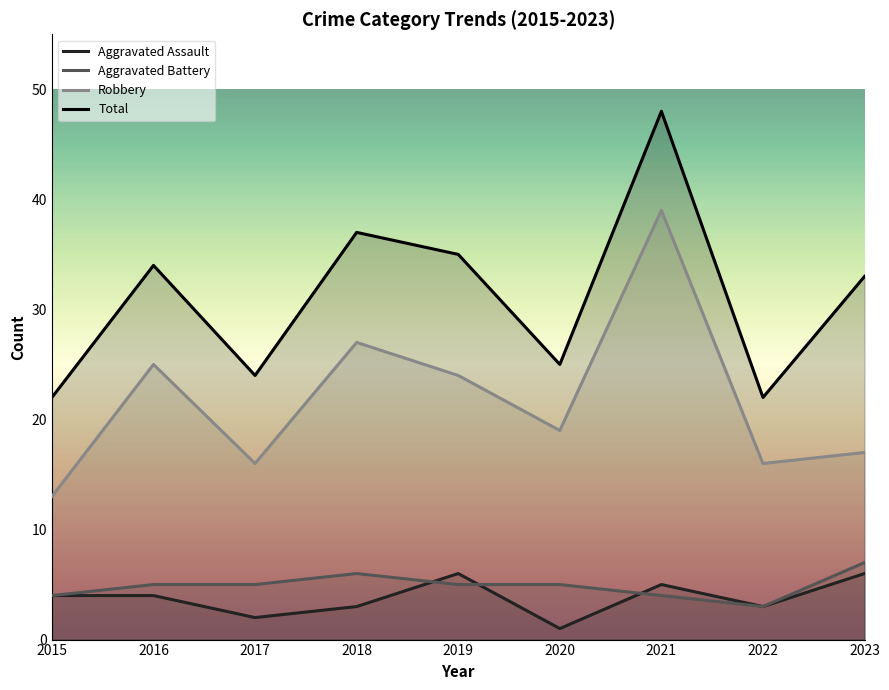

How many Aggravated Assault values are between 3 and 5?

5